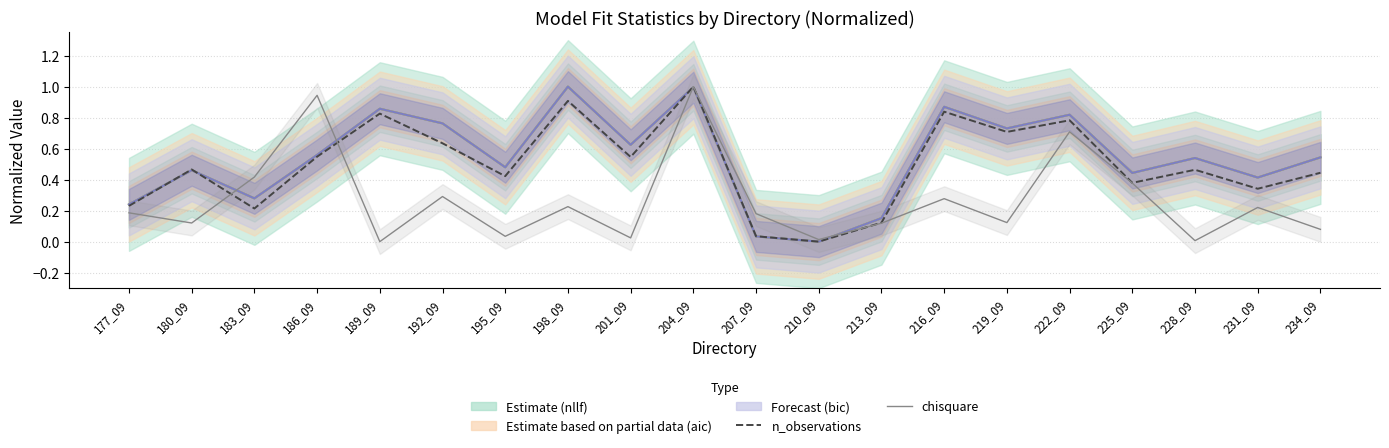

Is this an area chart (filled region under the line)?

No